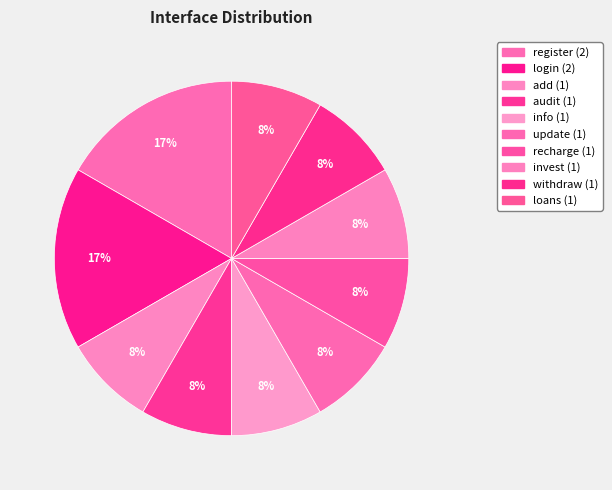

What is the ratio of the value at update to the value at info?

1.0